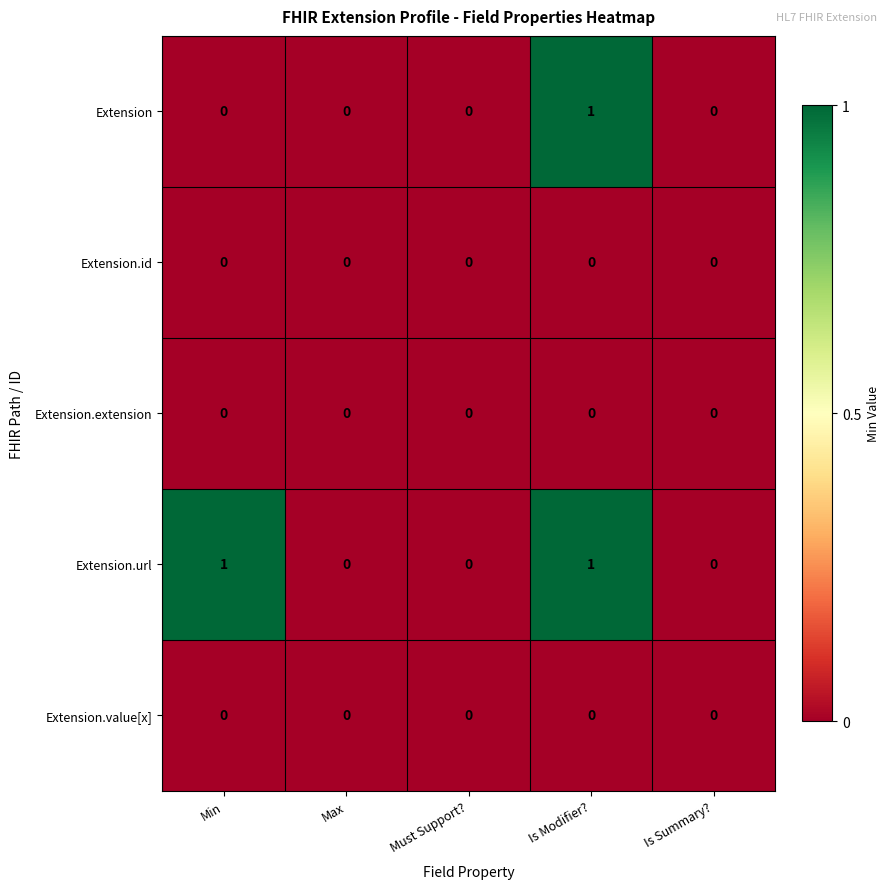

How many categories are shown in the chart?

5